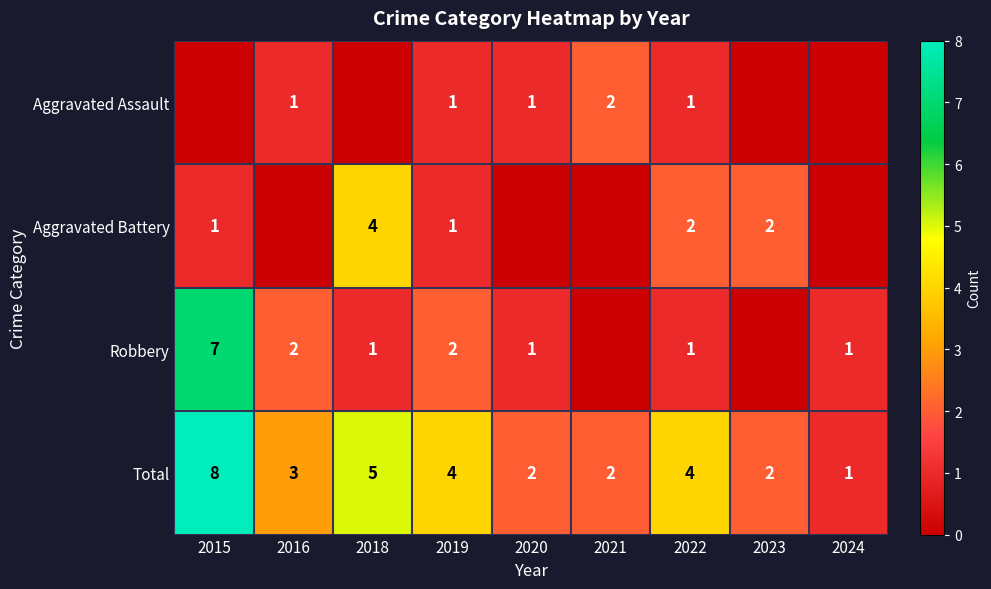

What is the difference between the maximum and minimum values in the Total series?

7